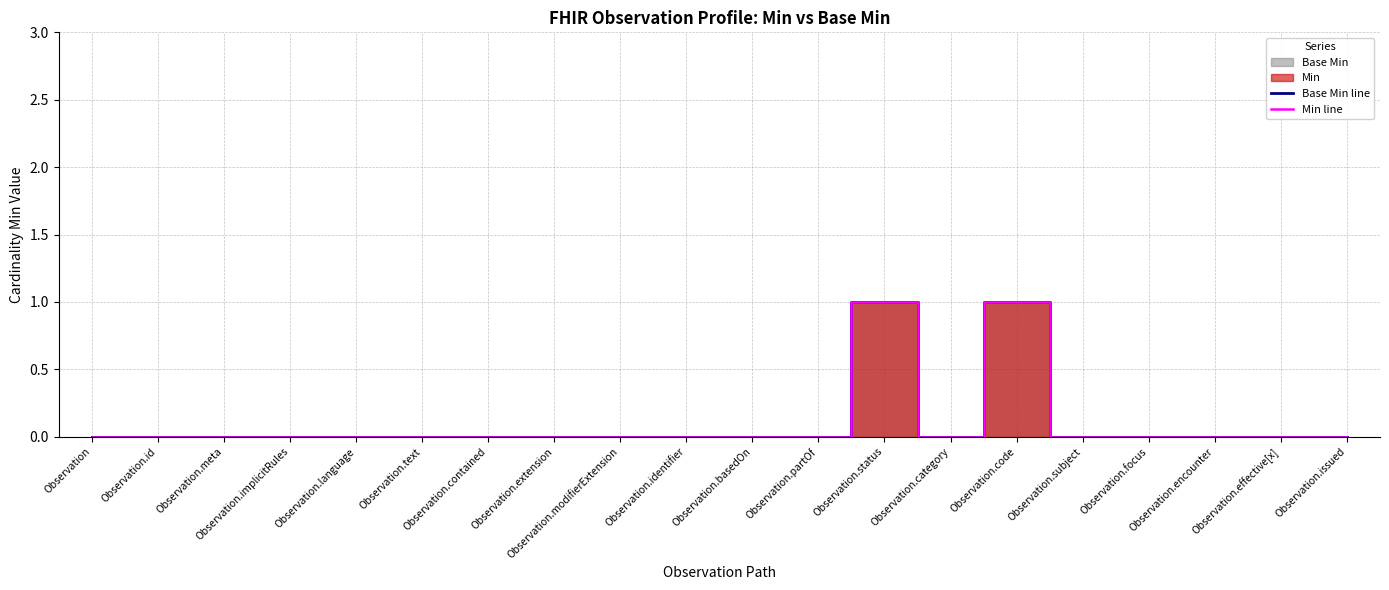

At which category is the sum across all series the highest?

Observation.status